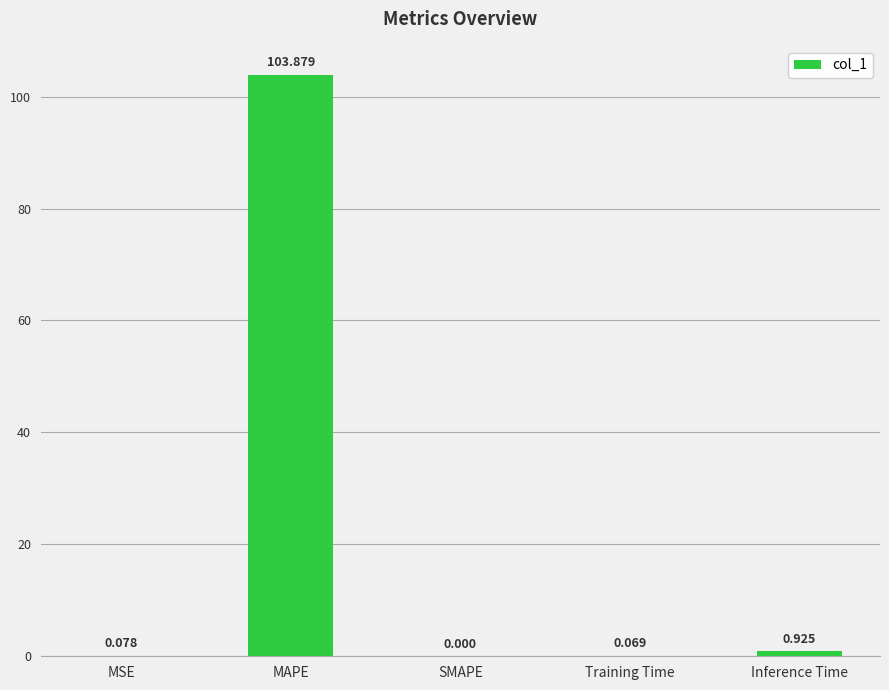

At which label is the value closest to 51?

Inference Time